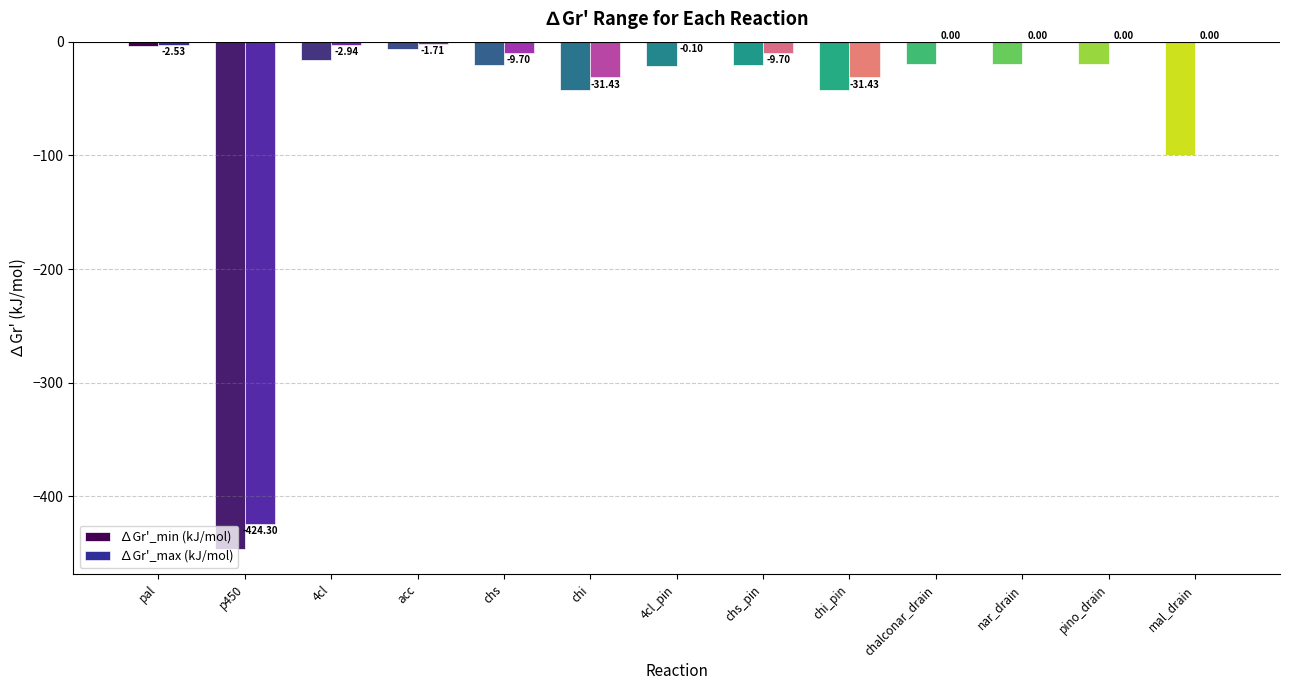

What is the sum of the ∆Gr'_min (kJ/mol) values at chi_pin and p450?

-488.9